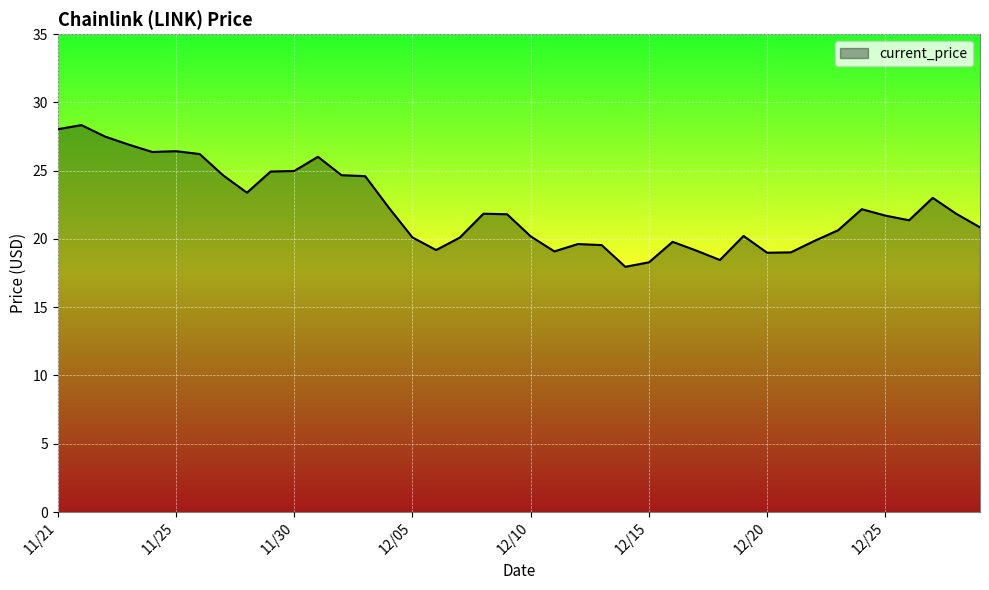

What is the greatest value displayed?

28.3